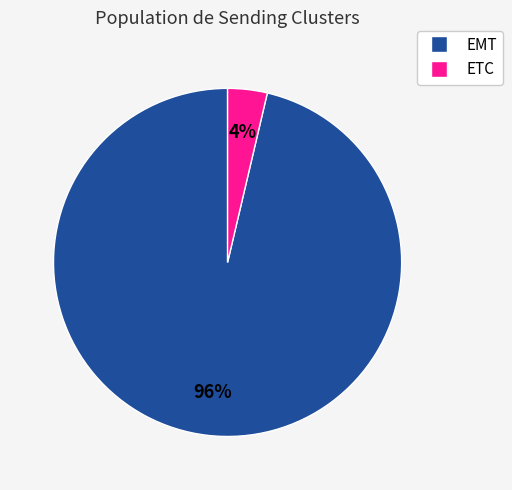

The EMT slice represents 83% of the pie. True or false?

False